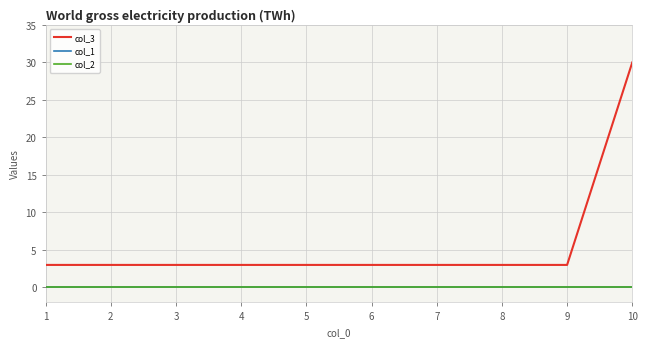

At 6, list the series in order from largest to smallest.

col_3, col_1, col_2